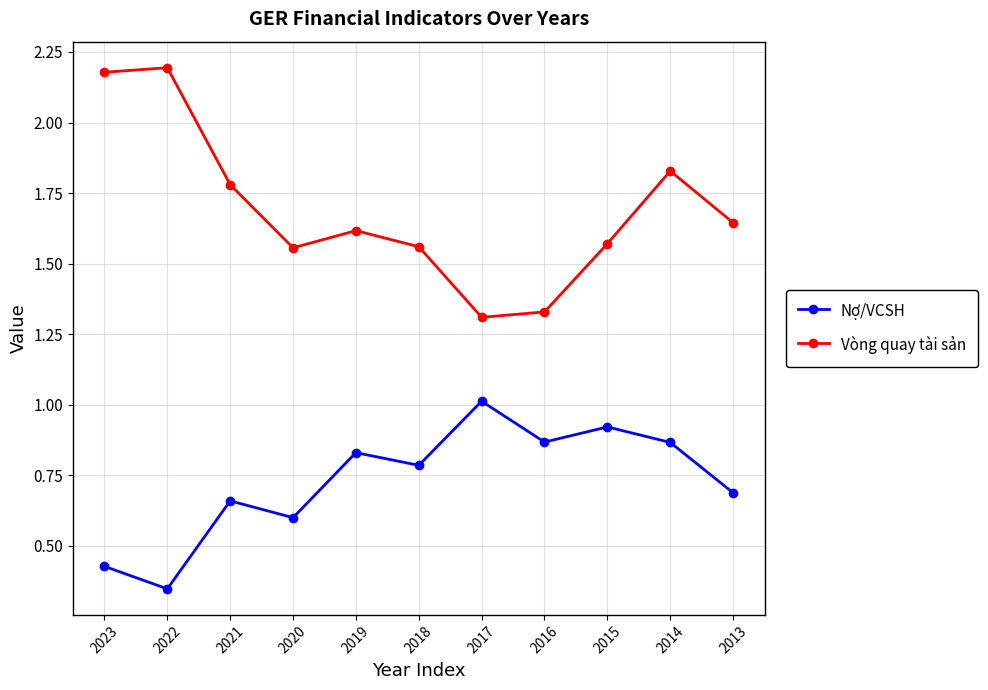

What is the sum of the Nợ/VCSH values at 2023 and 2017?

1.4